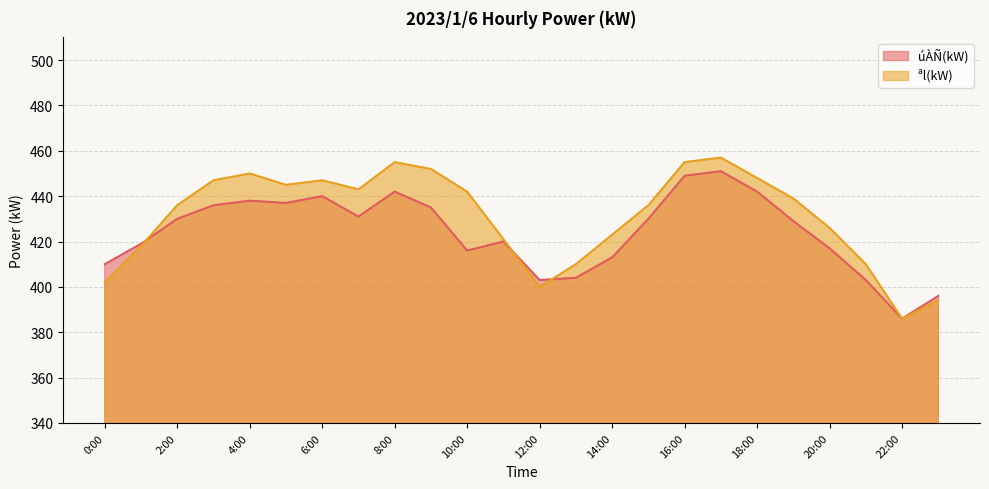

List the series in order of their overall mean, highest first.

ªl(kW), úÀÑ(kW)